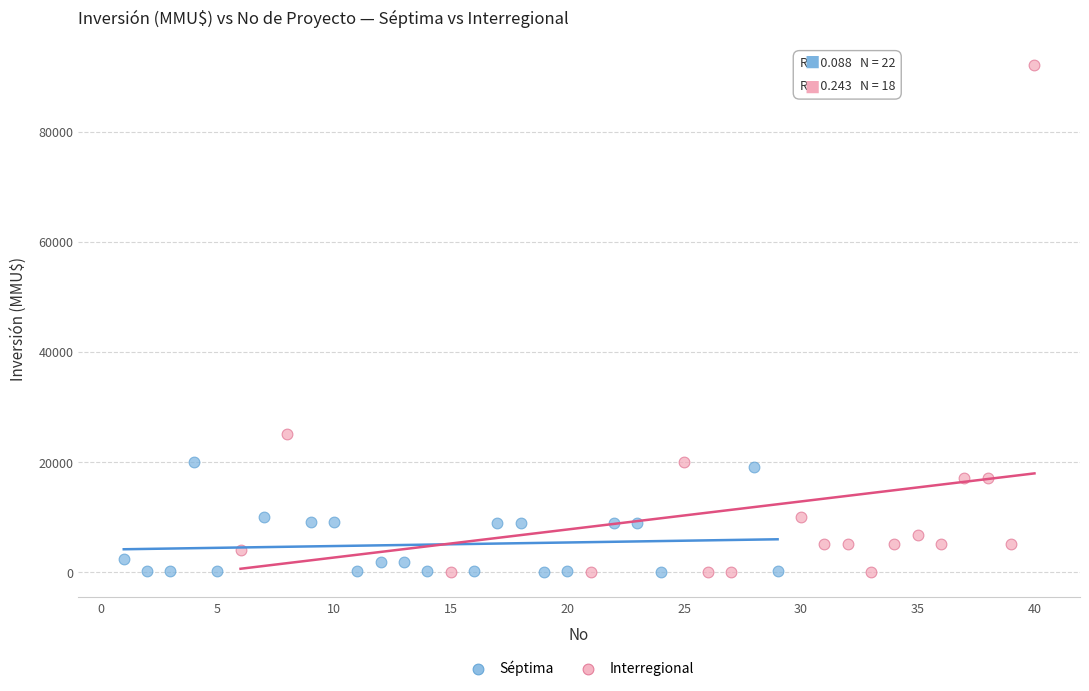

Which series contains the highest Y value?

Interregional